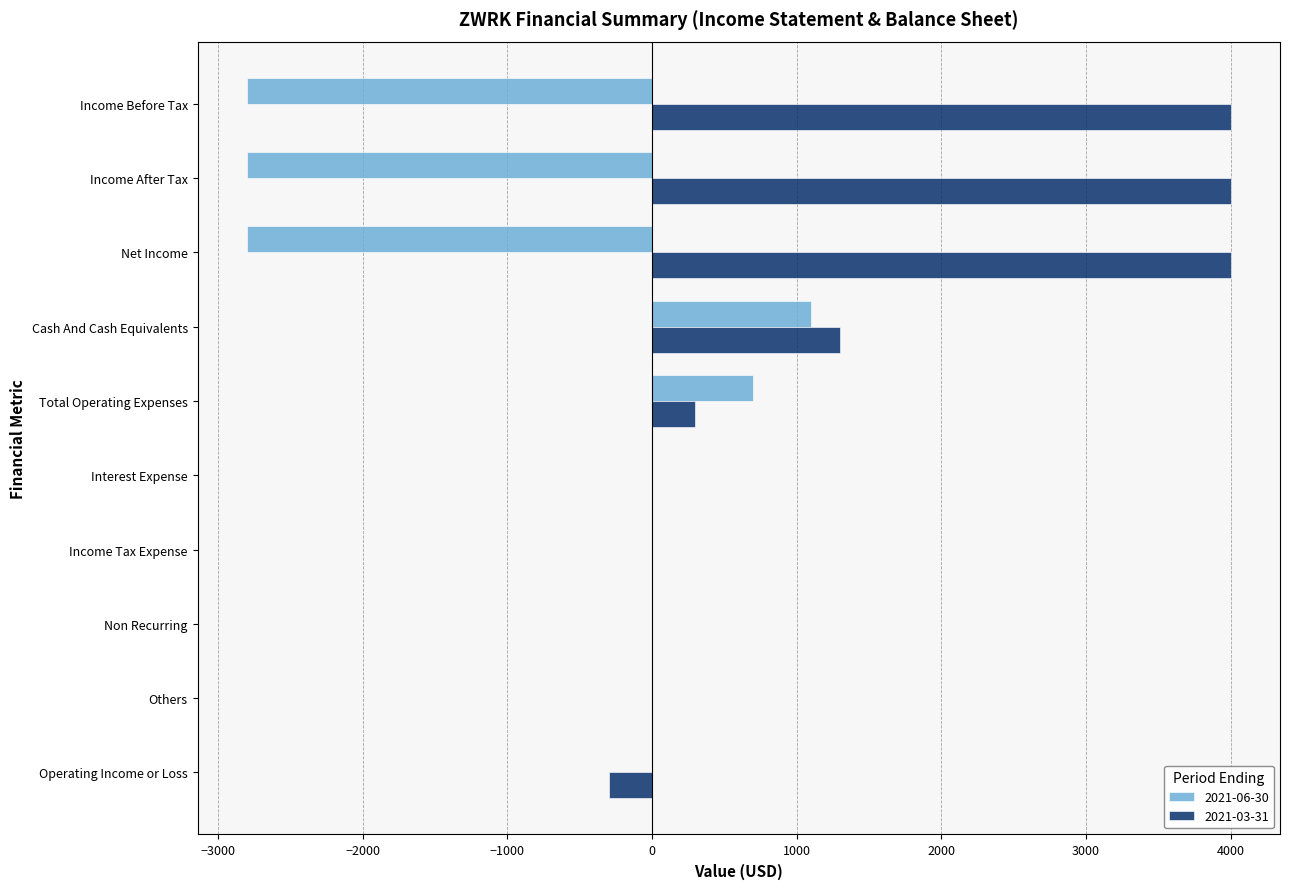

What is the greatest value displayed?

4000